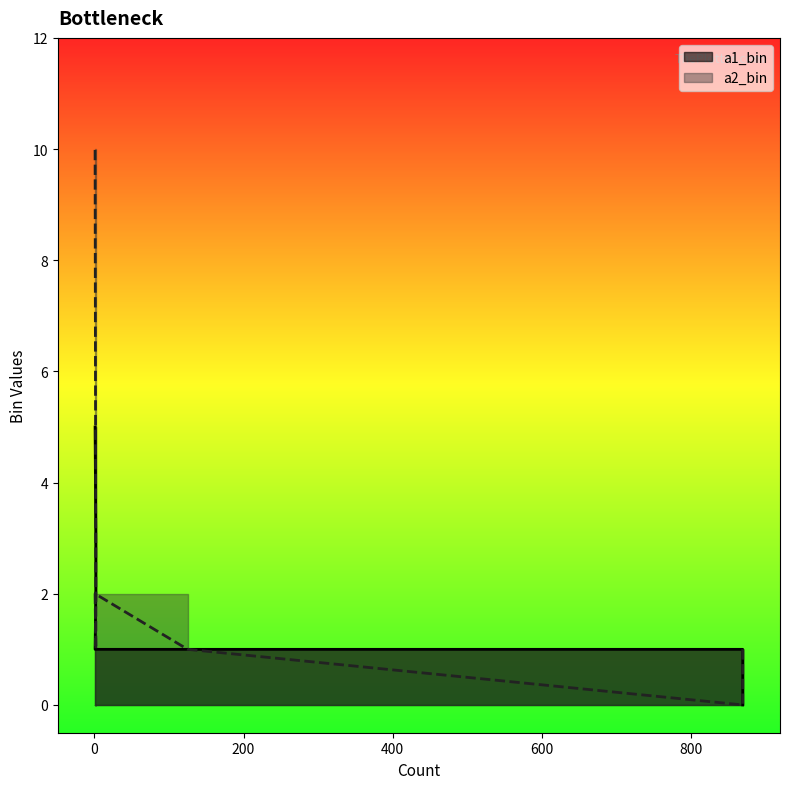

How many values in a1_bin are above zero?

6